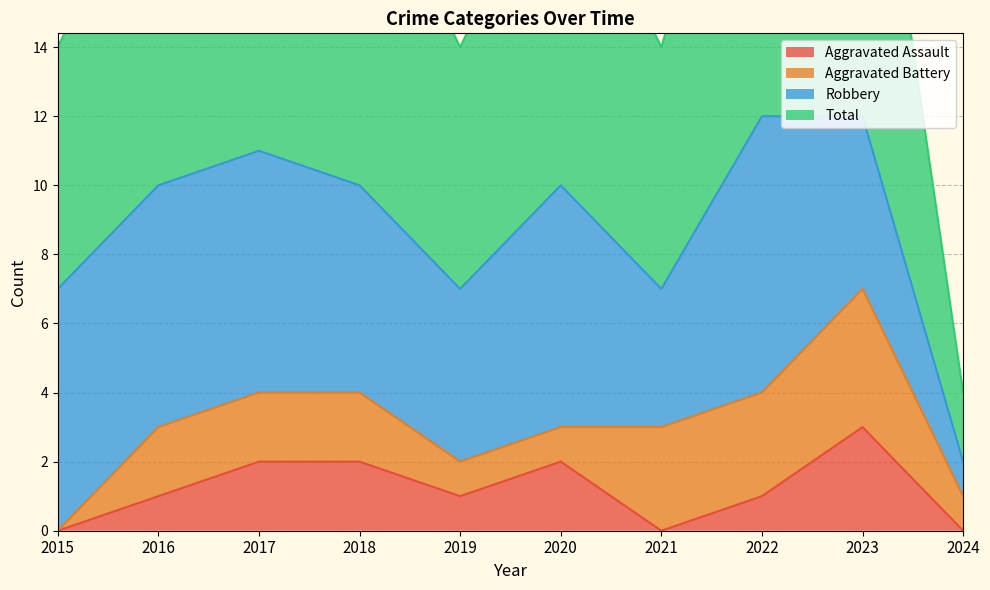

True or false: Aggravated Assault has a value of 0 at 2024.

True